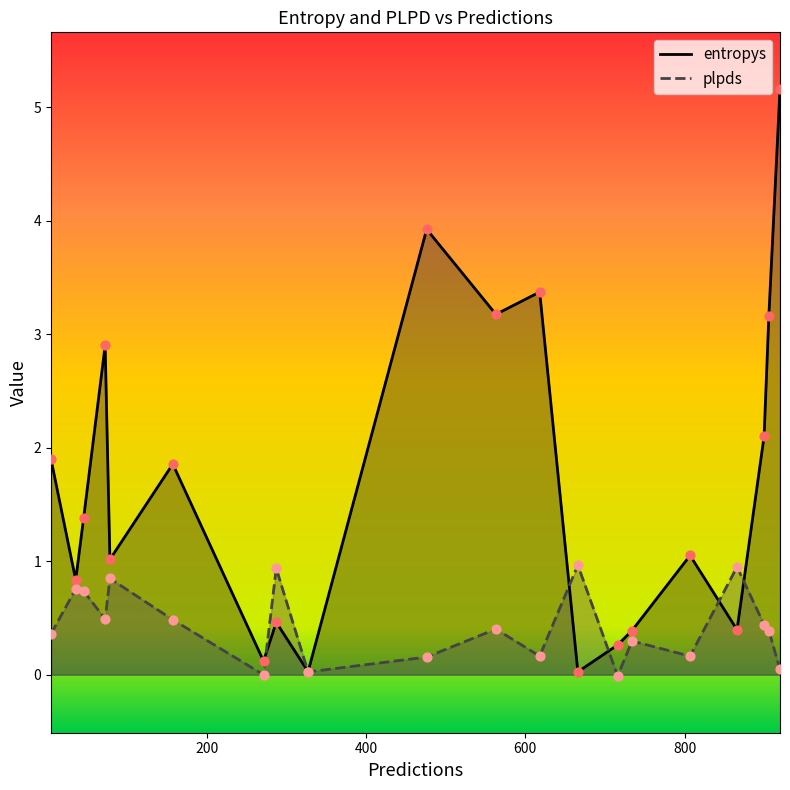

Is the value of plpds at 35 greater than the value of entropys at 327?

Yes